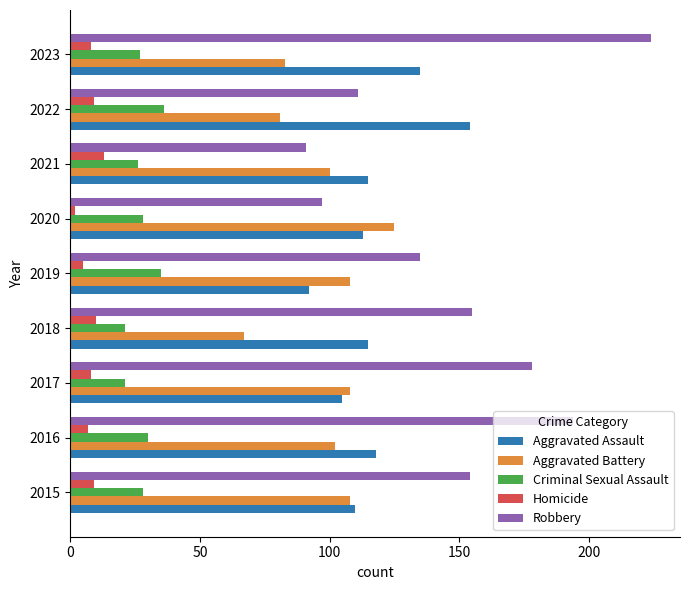

How many values in the Aggravated Assault series are below 115?

4